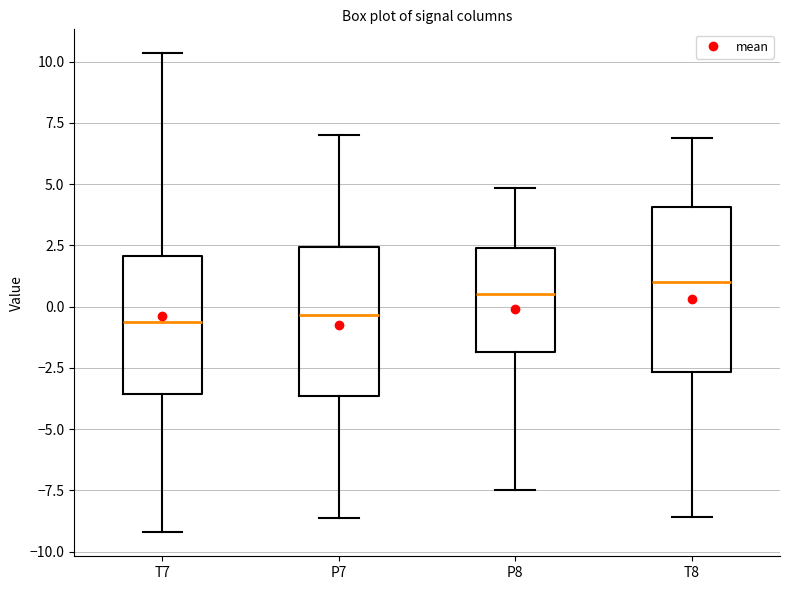

Where does the lower whisker of the box for T8 end on the y-axis? The values are not printed on the chart, so give them approximately, as read against the axis.

-8.5